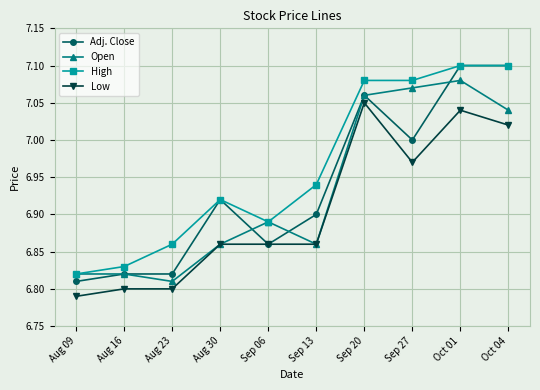

At which category is the sum across all series the highest?

Oct 01